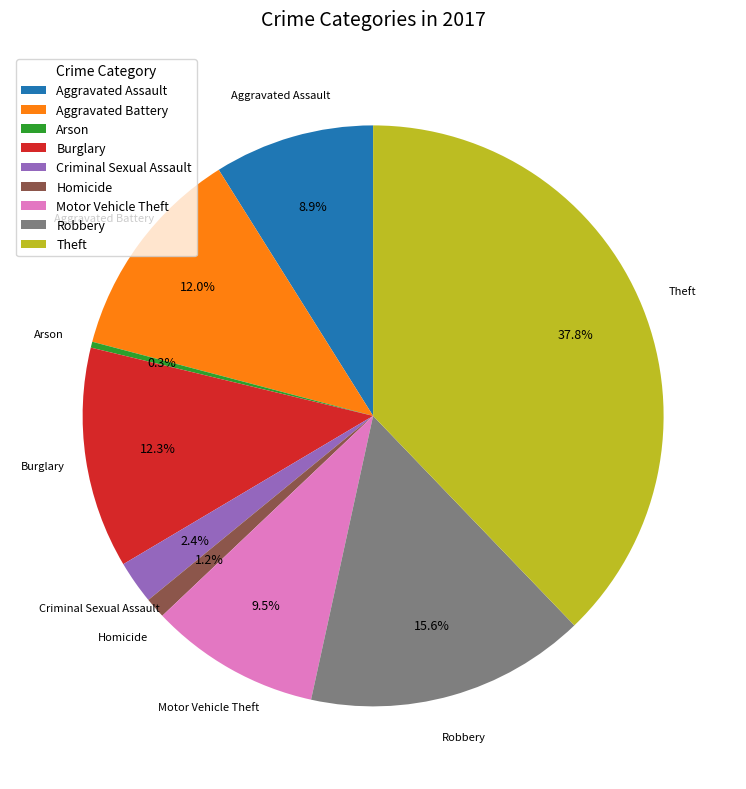

True or false: Aggravated Battery accounts for 18% of the total.

False